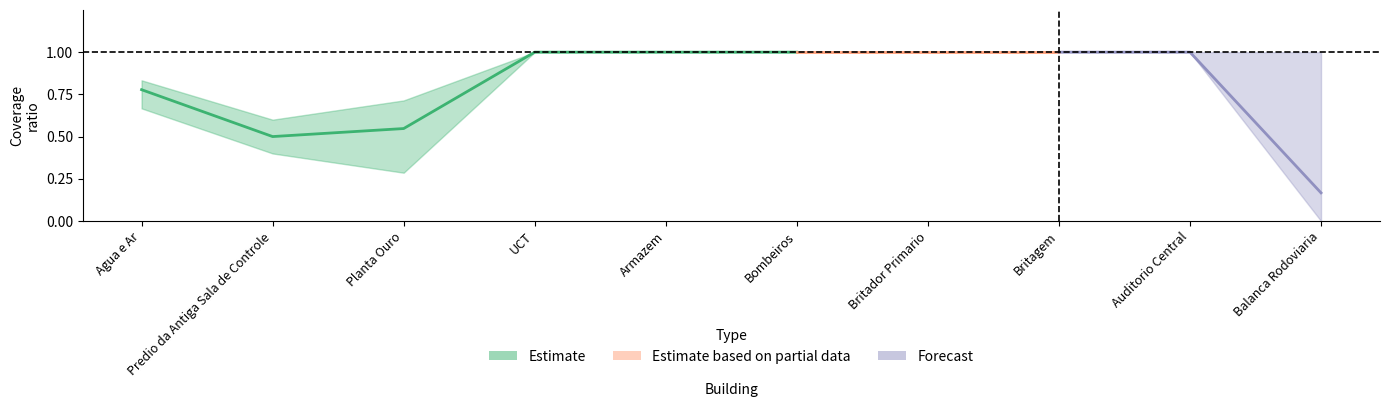

Read the Sex value at 9.

1.0